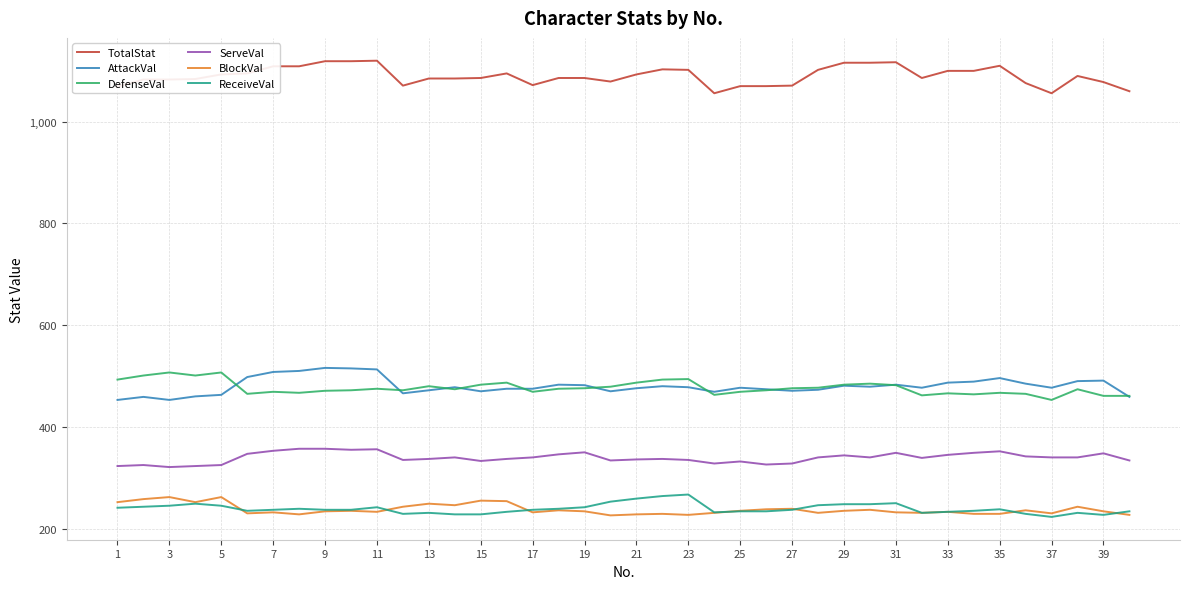

What is the maximum value for TotalStat?

1120